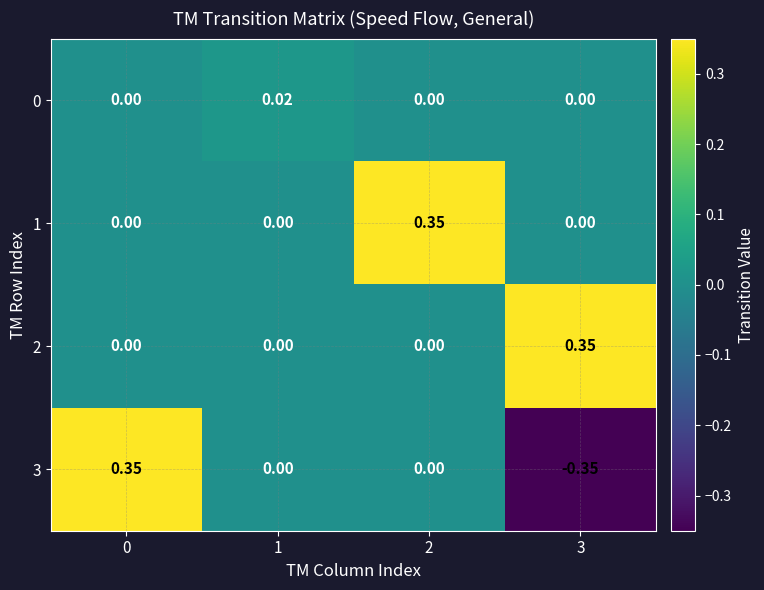

Is the value of 2 at 3 greater than the value of 0 at 2?

Yes